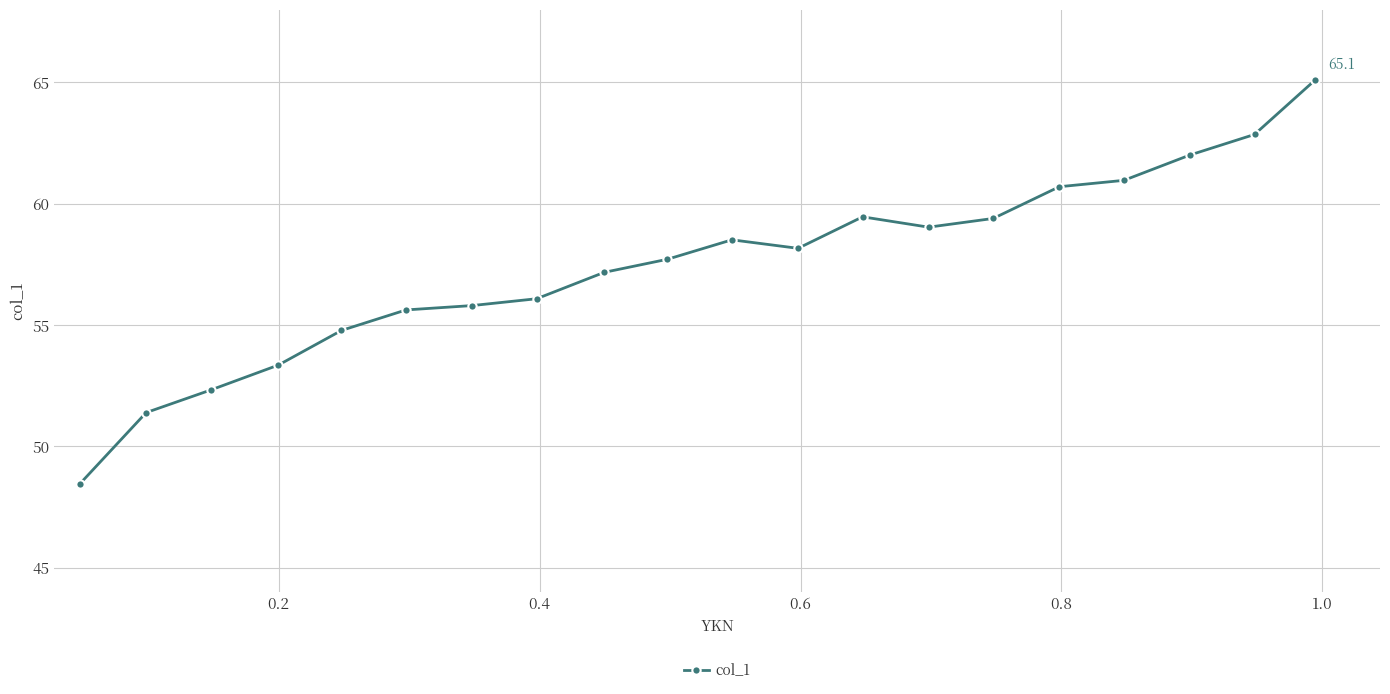

What is the value of the 18th point from the left?

62.0